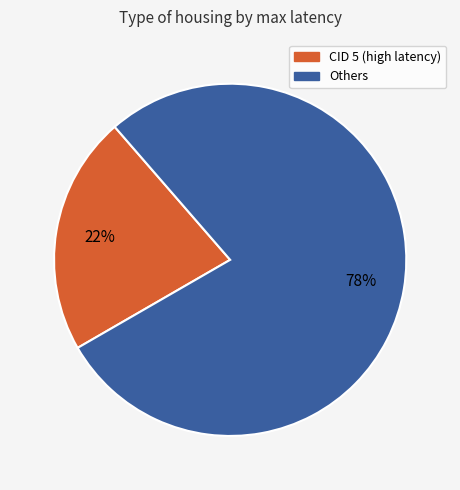

To the nearest percent, what is the difference between the largest and smallest slice percentages?

56%